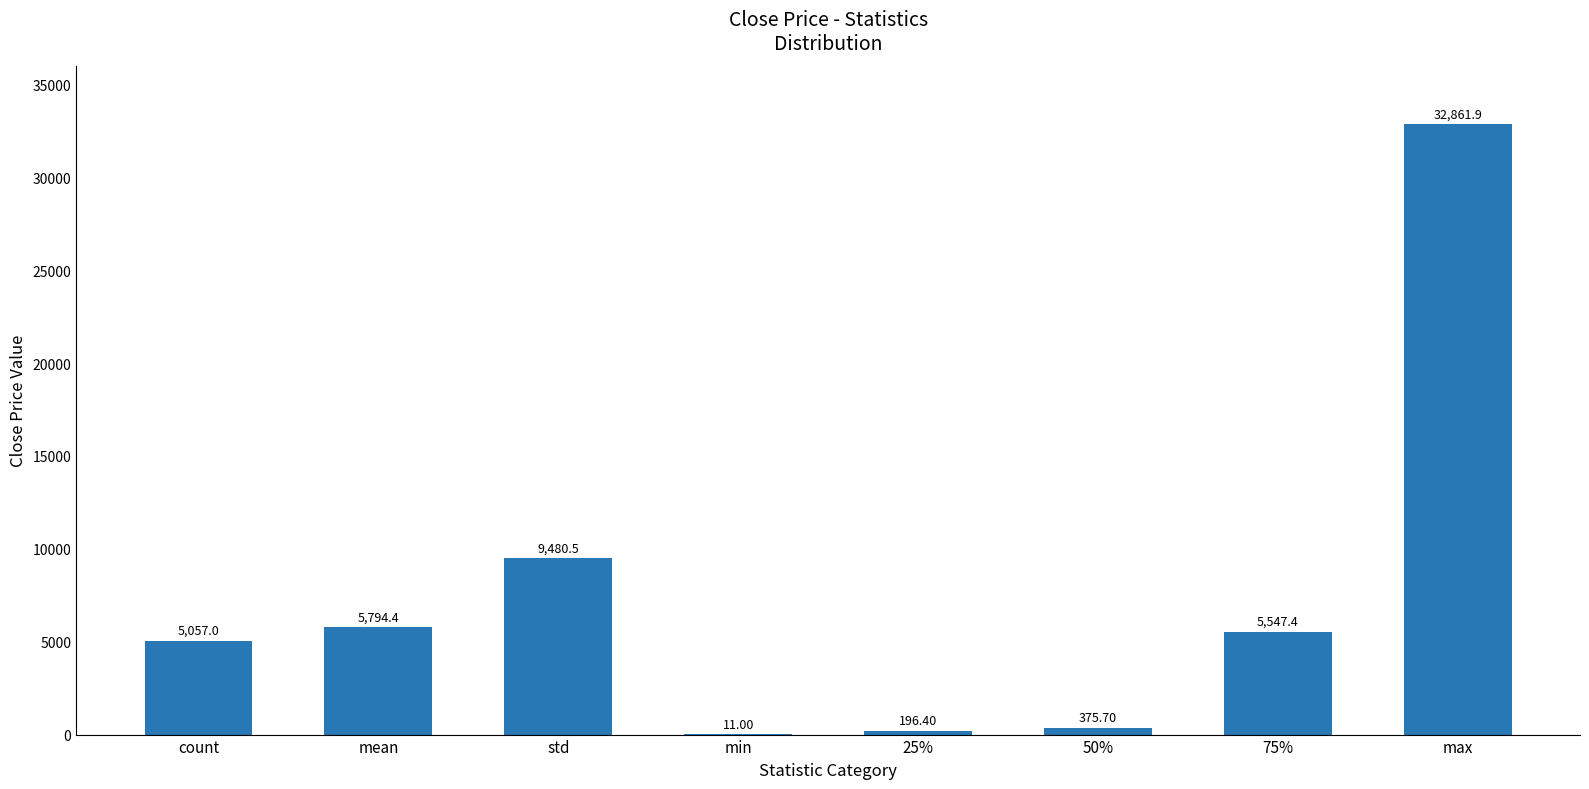

Where does the data first go above 5547?

mean